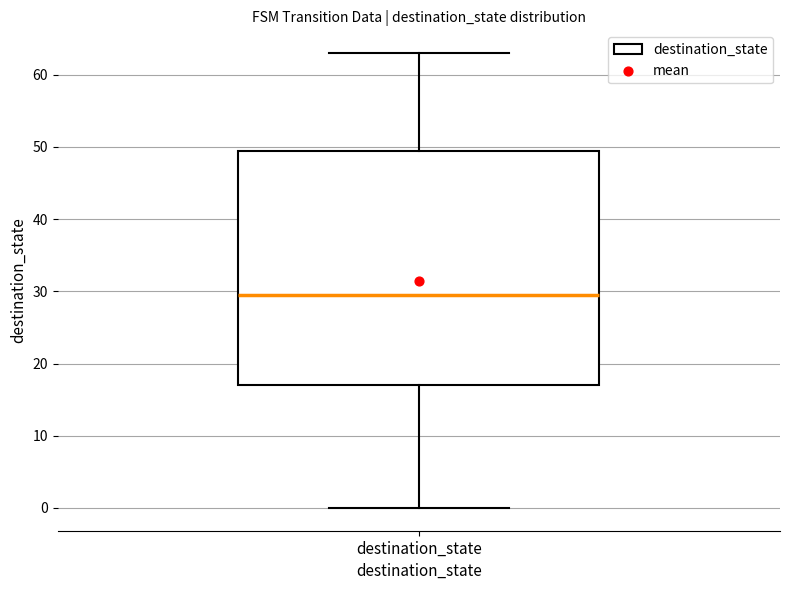

Read this box plot against the y-axis: the position of the median line, the range covered by the box, and the ends of both whiskers. The values are not printed on the chart, so give them approximately, as read against the axis.

median 30, box 17 to 50, whiskers 0 to 63